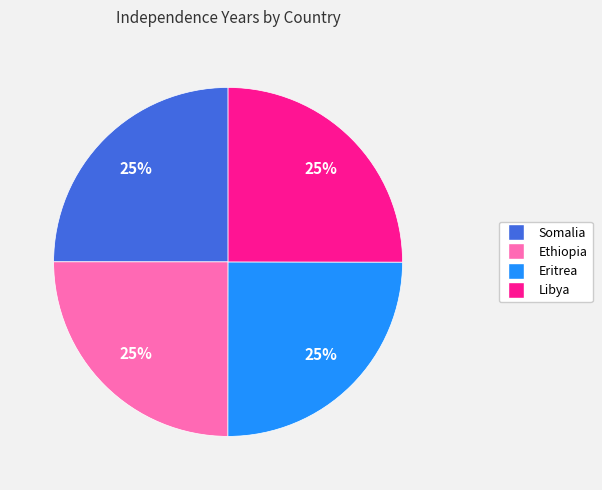

Is there a majority slice in this chart?

No